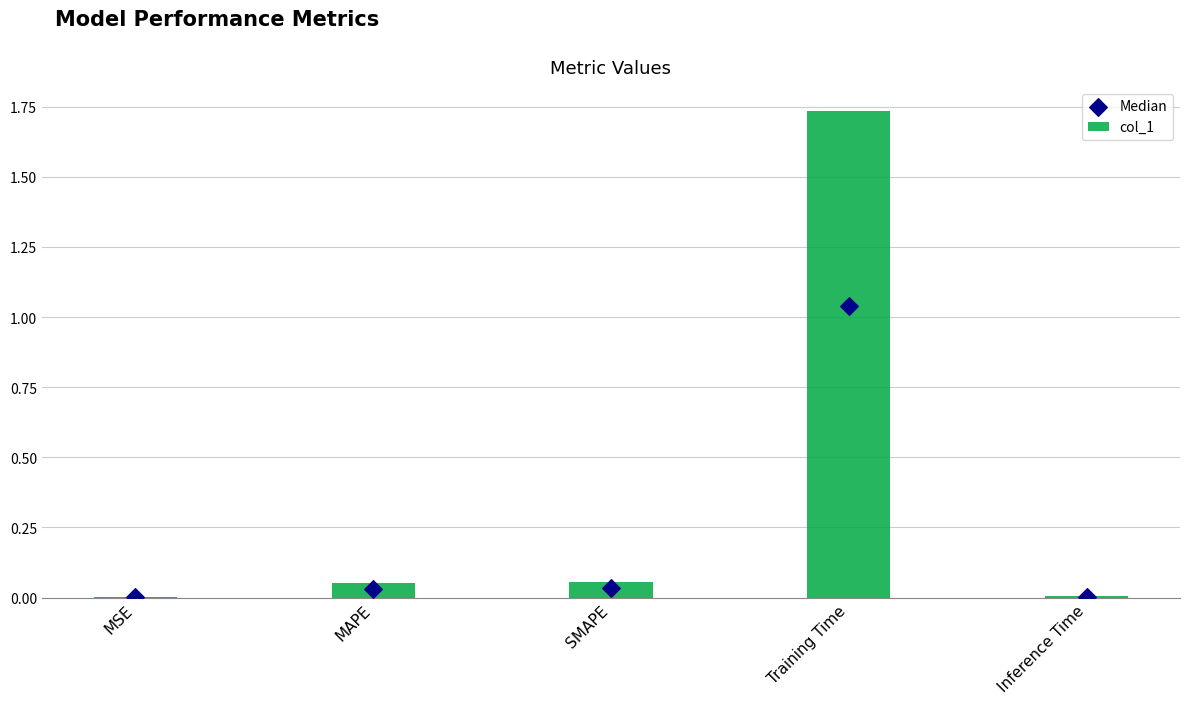

What are all the series names shown in the legend?

col_1, Median